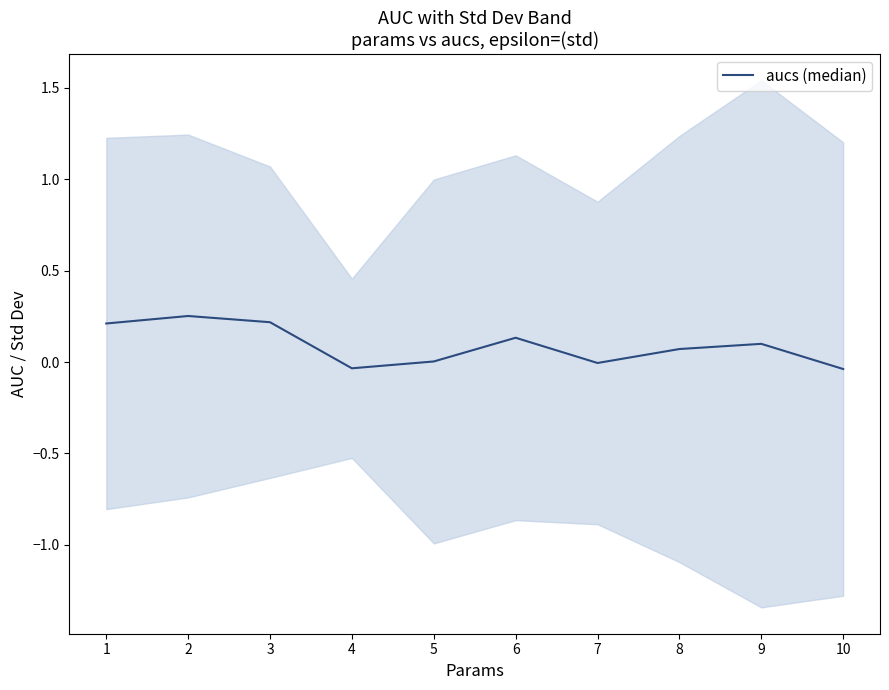

Read the value at 2.

0.3